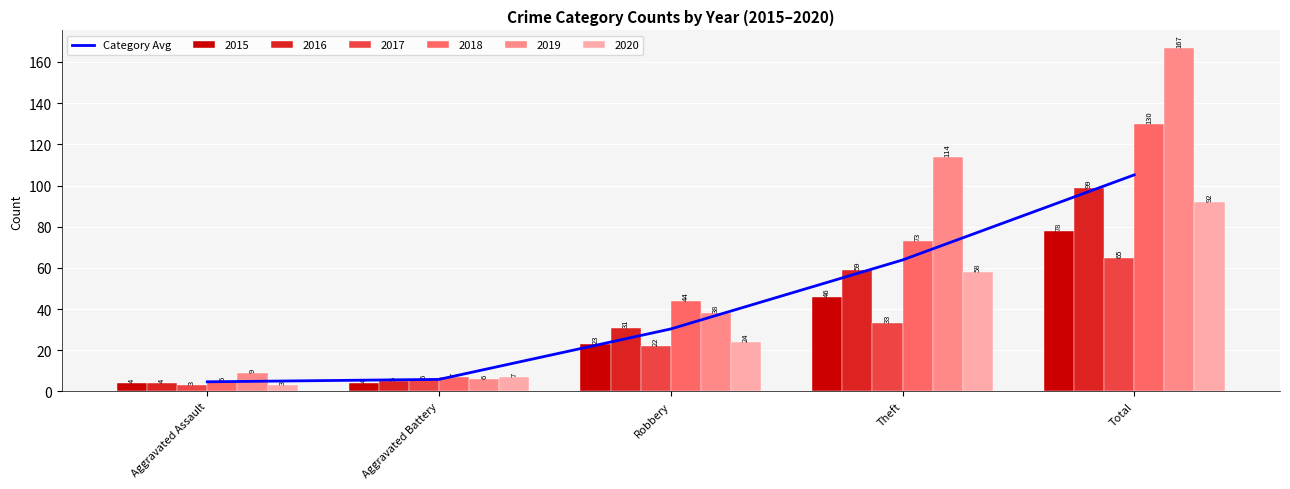

What is the difference between the values at Aggravated Battery and Robbery?

24.5